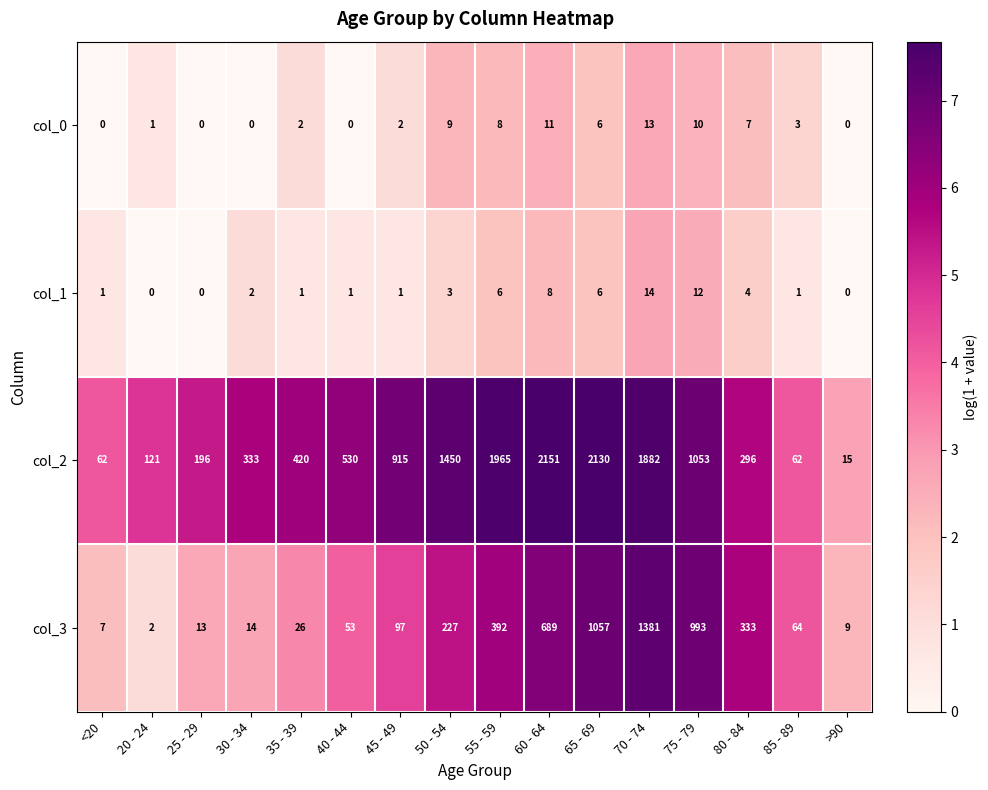

What is the sum of all col_1 values?

60